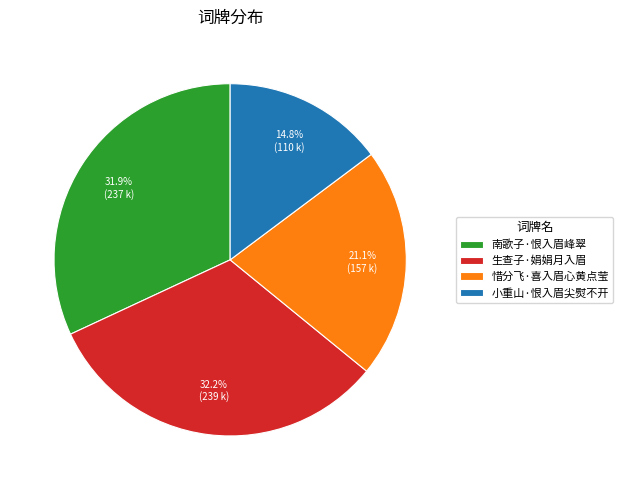

The 惜分飞·喜入眉心黄点莹 slice represents 33% of the pie. True or false?

False